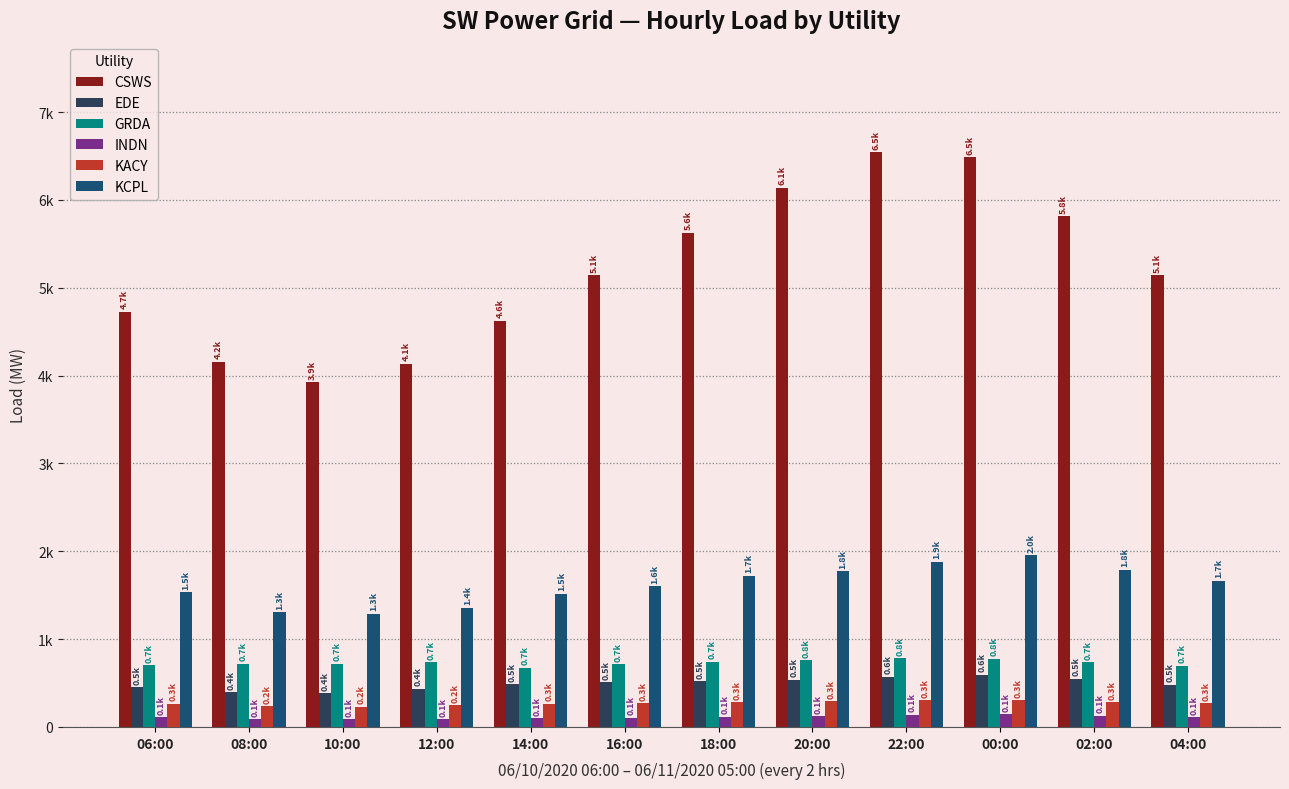

Reading left to right, extract all data points from this chart.

CSWS: 4724.5	4157.2	3923.2	4137.2	4624.6	5144.7	5629.5	6136.3	6544.9	6488.8	5812.7	5141.3
EDE: 450.7	393.4	384.4	436.0	485.2	507.1	519.3	539.8	572.6	595.5	548.9	482.1
GRDA: 699.9	718.5	719.9	737.0	675.5	712.3	742.0	762.0	782.4	774.7	735.8	699.3
INDN: 110.1	90.0	86.1	90.1	99.0	103.3	113.9	123.7	137.3	145.9	130.2	110.6
KACY: 265.2	233.5	231.0	245.6	261.9	268.3	282.7	293.3	304.8	302.8	280.9	268.7
KCPL: 1535.6	1304.9	1287.9	1358.1	1519.2	1600.0	1723.0	1771.3	1881.3	1954.7	1791.1	1664.1